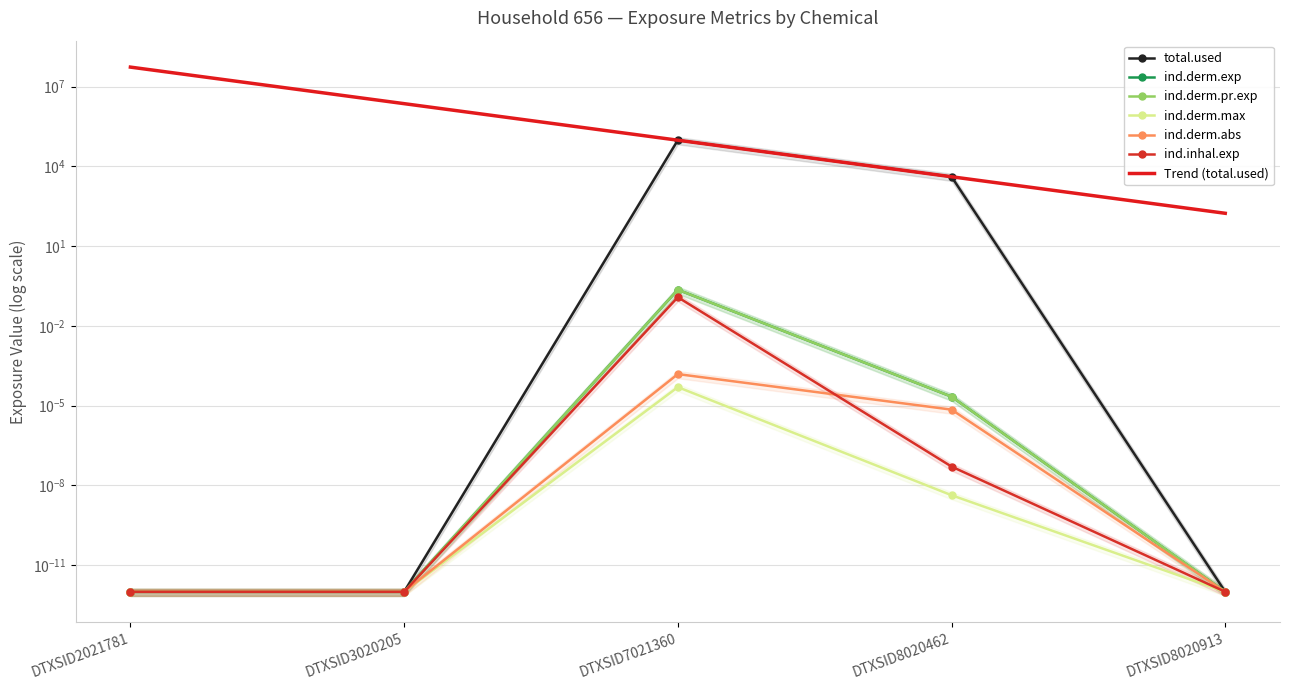

At which label does ind.derm.exp reach its minimum?

DTXSID2021781